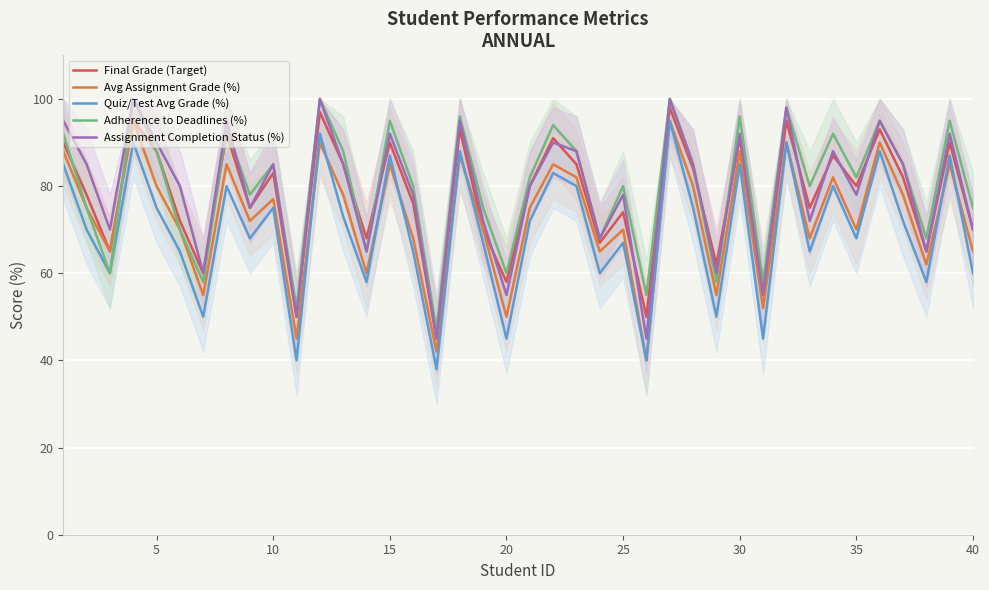

Is the value of Final Grade (Target) at 25 greater than the value of Assignment Completion Status (%) at 25?

No